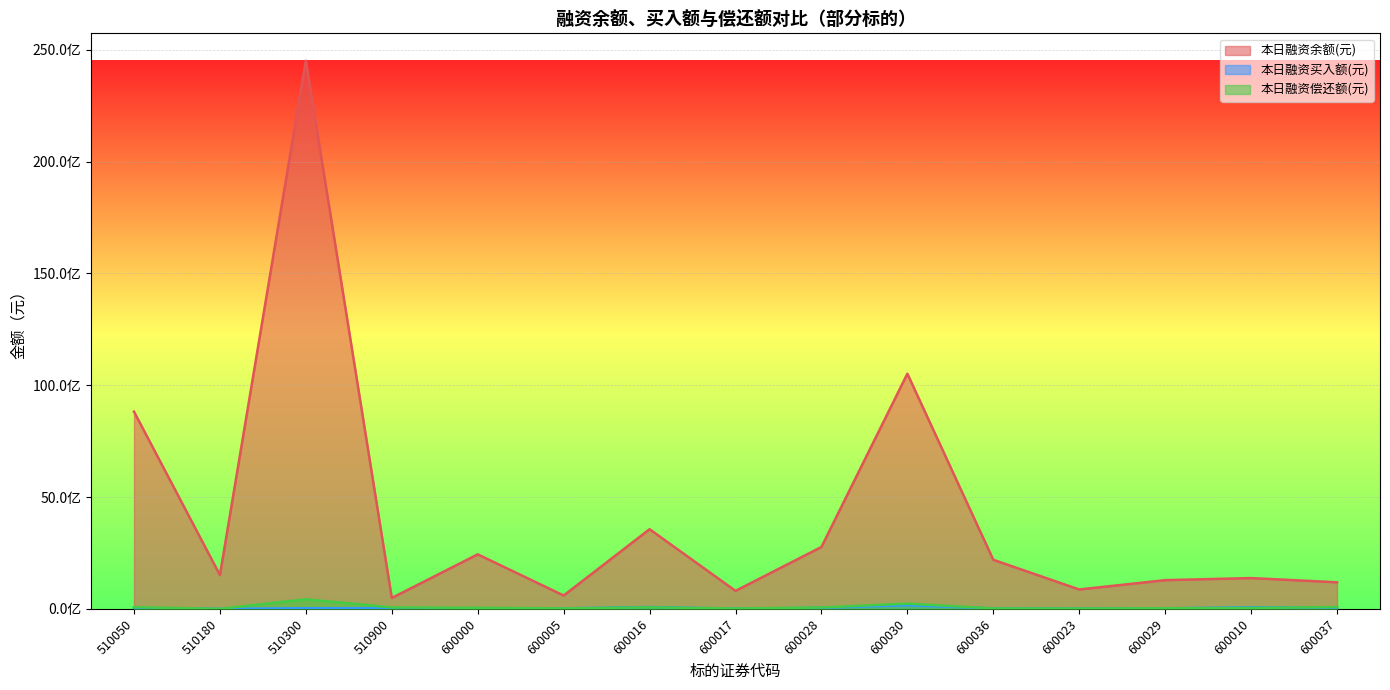

At which category does the chart reach its minimum across all series?

510180